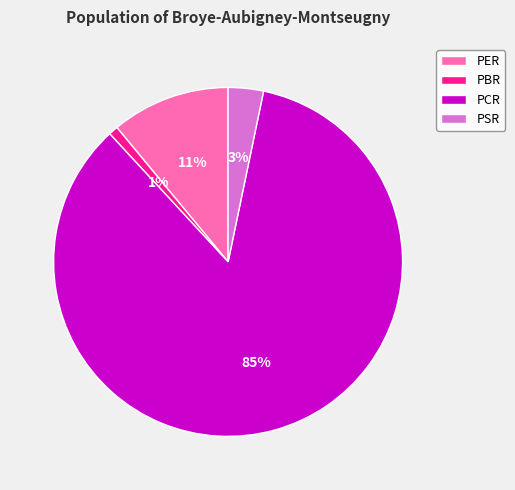

The PCR slice represents 74% of the pie. True or false?

False